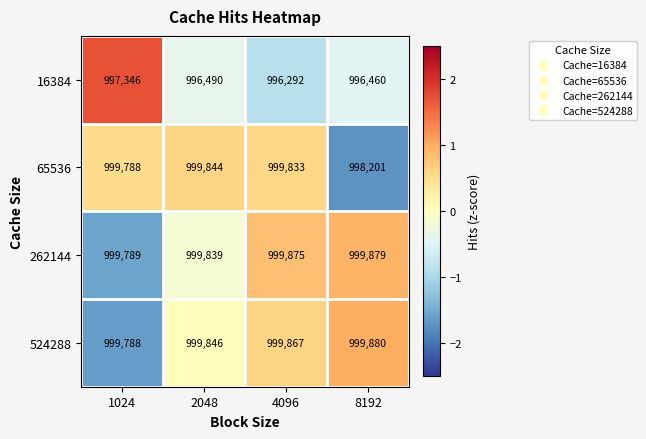

What is the maximum value shown in the chart?

999880